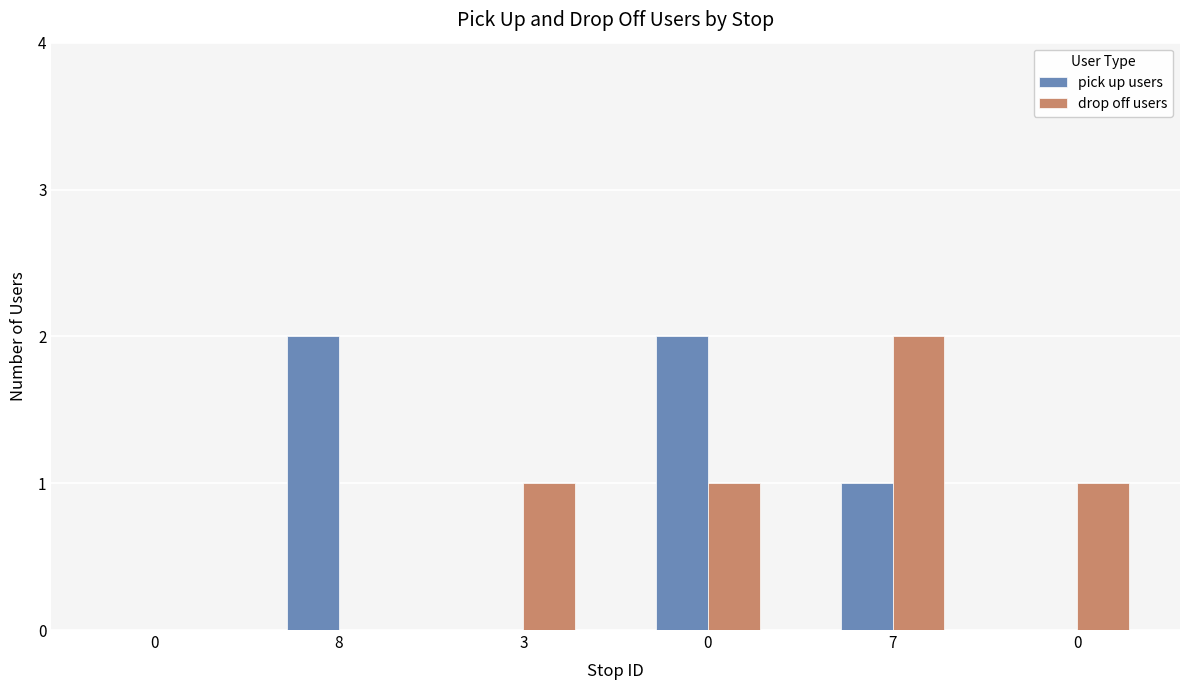

What is the label of the 3rd bar from the left?

3